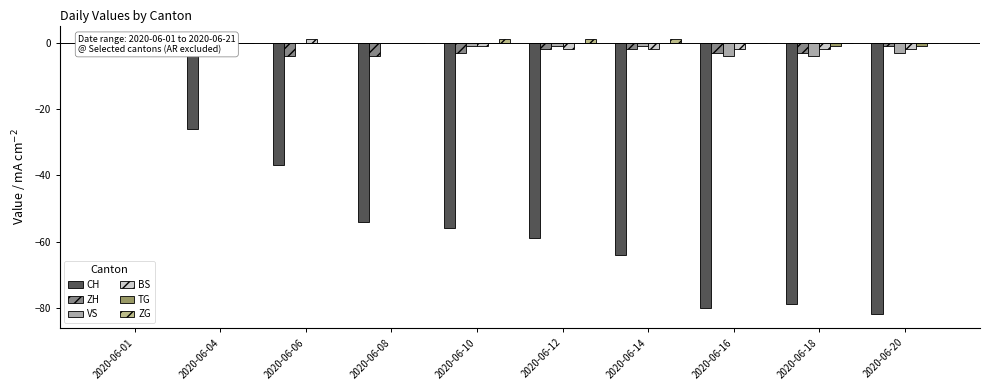

Is it true that VS equals -1 at 2020-06-14?

False